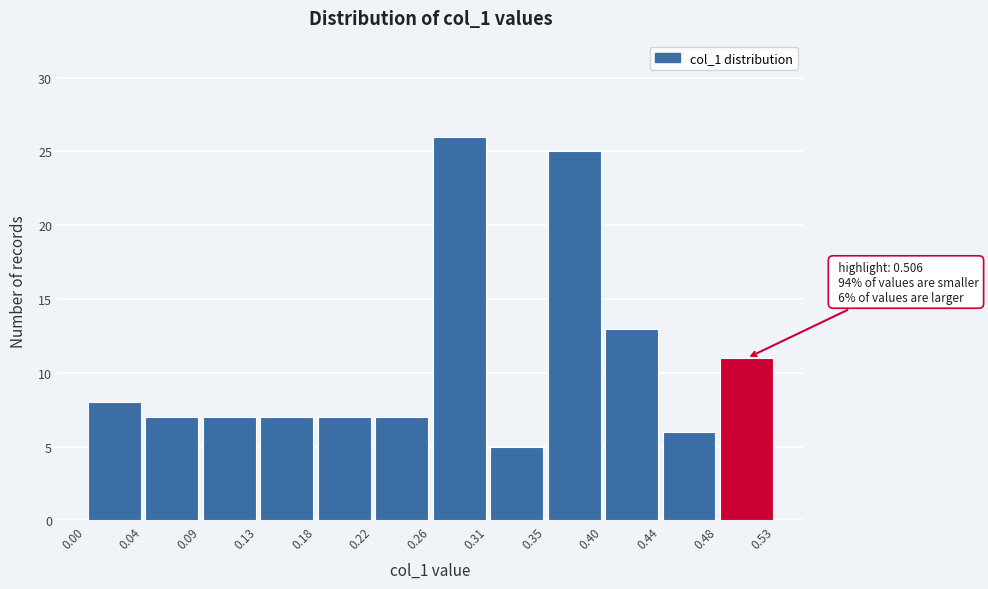

Over which range of the x-axis is the bar tallest?

0.26 to 0.31